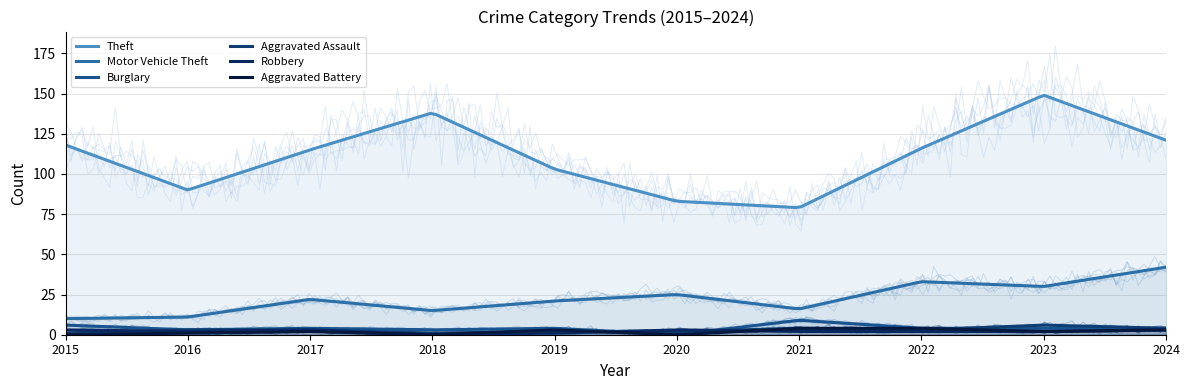

True or false: Motor Vehicle Theft and Robbery intersect in this chart.

False